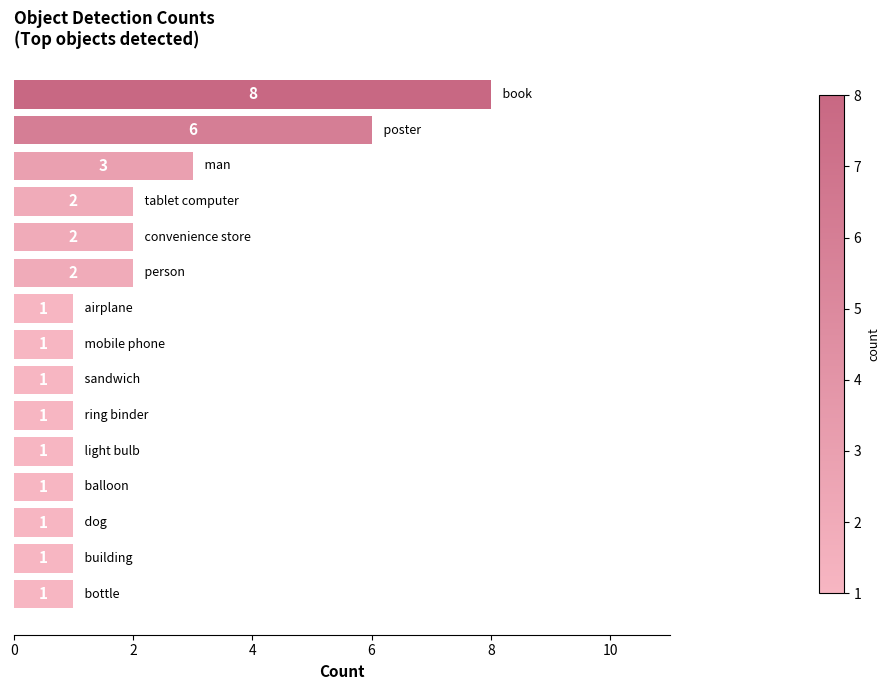

What is the maximum value shown in the chart?

8